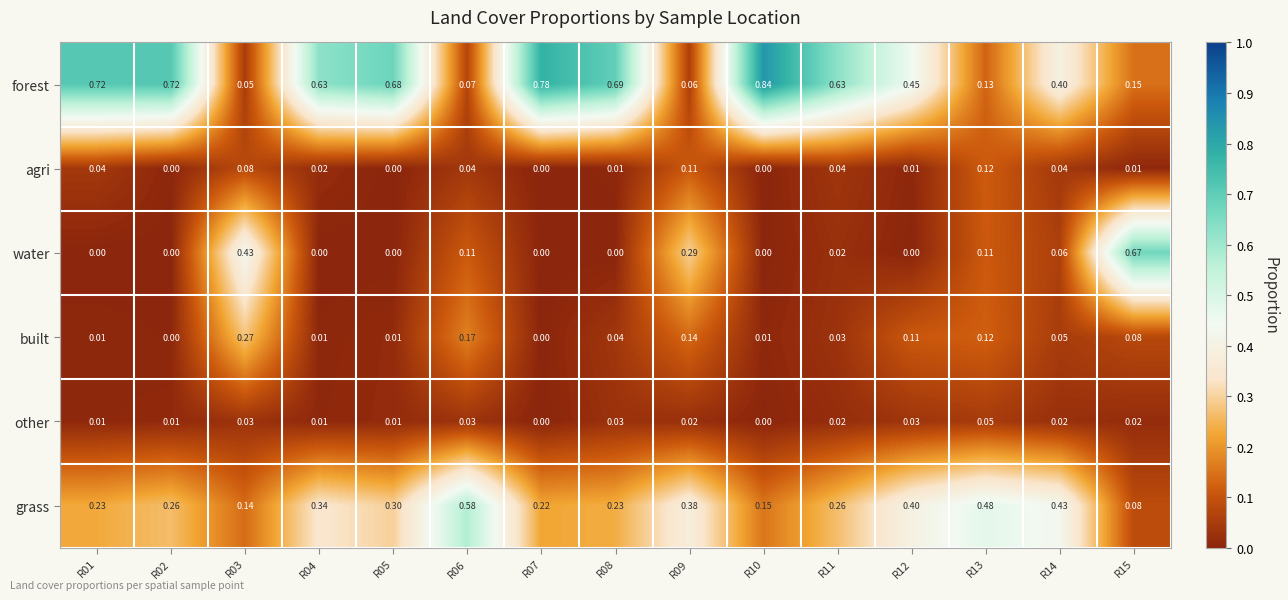

Which series has the widest spread of values?

forest